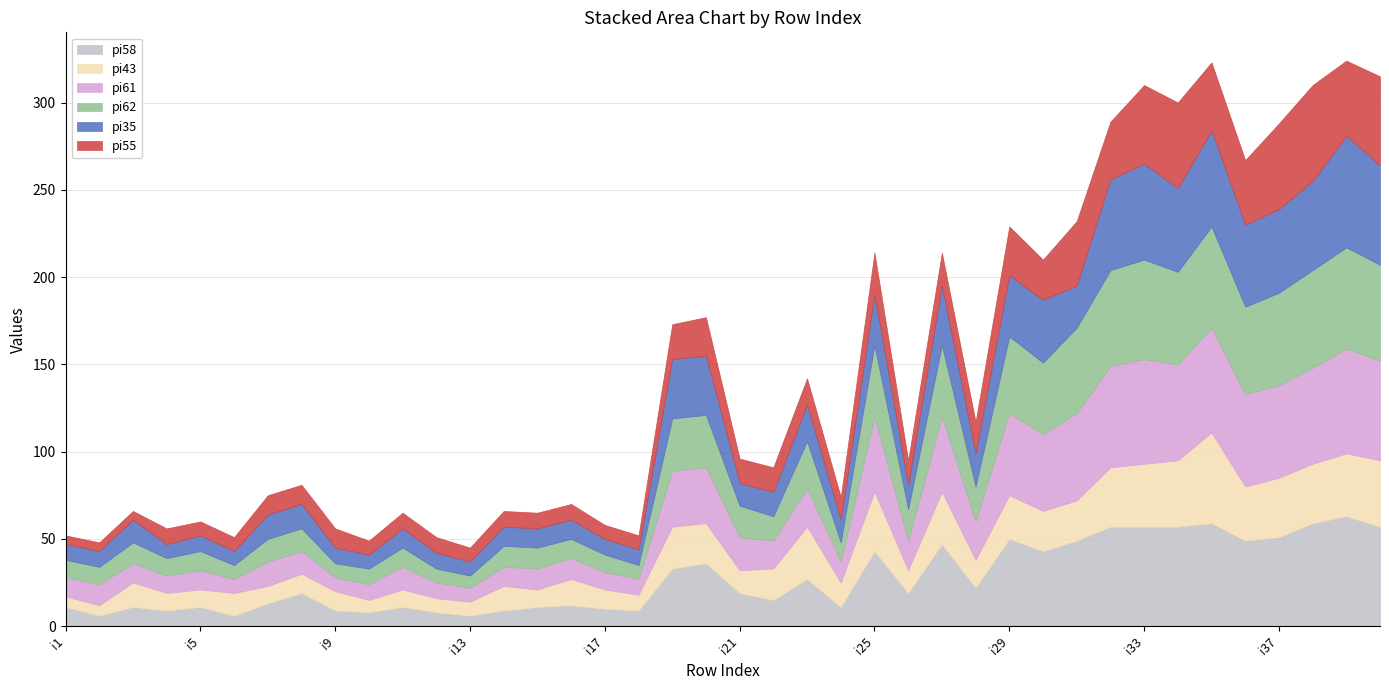

Rank the series by their maximum value, from lowest to highest.

pi43, pi55, pi62, pi61, pi58, pi35